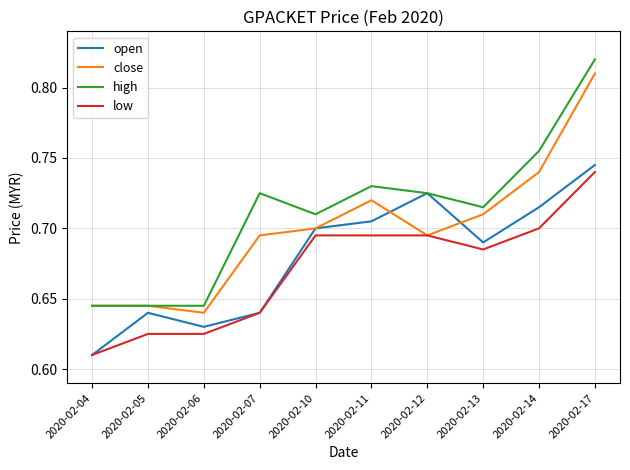

Rank the series by their average value, from highest to lowest.

high, close, open, low